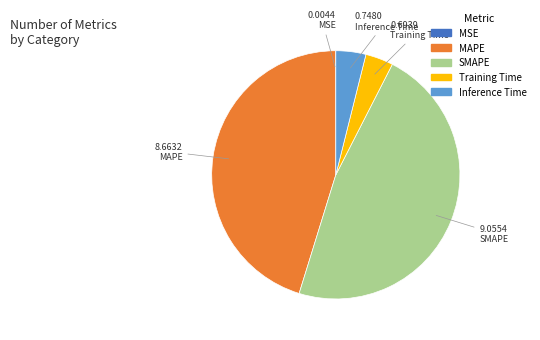

Which slice is the largest?

SMAPE